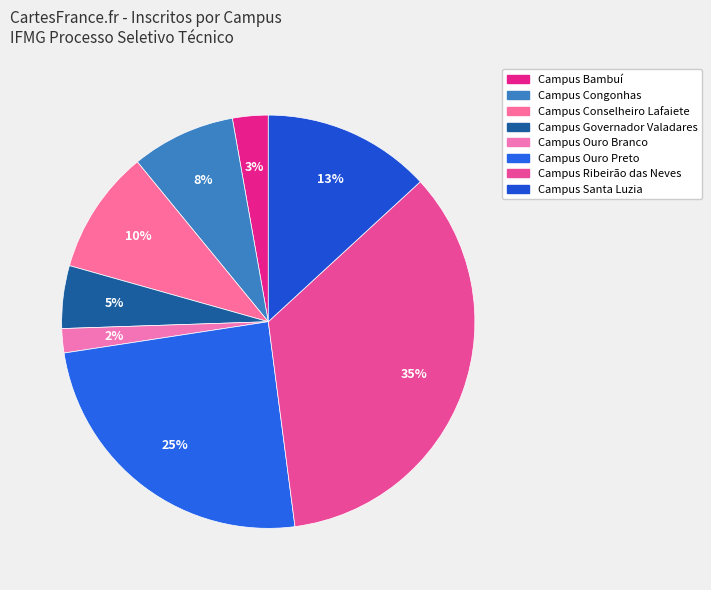

How many slices are in this pie chart?

8